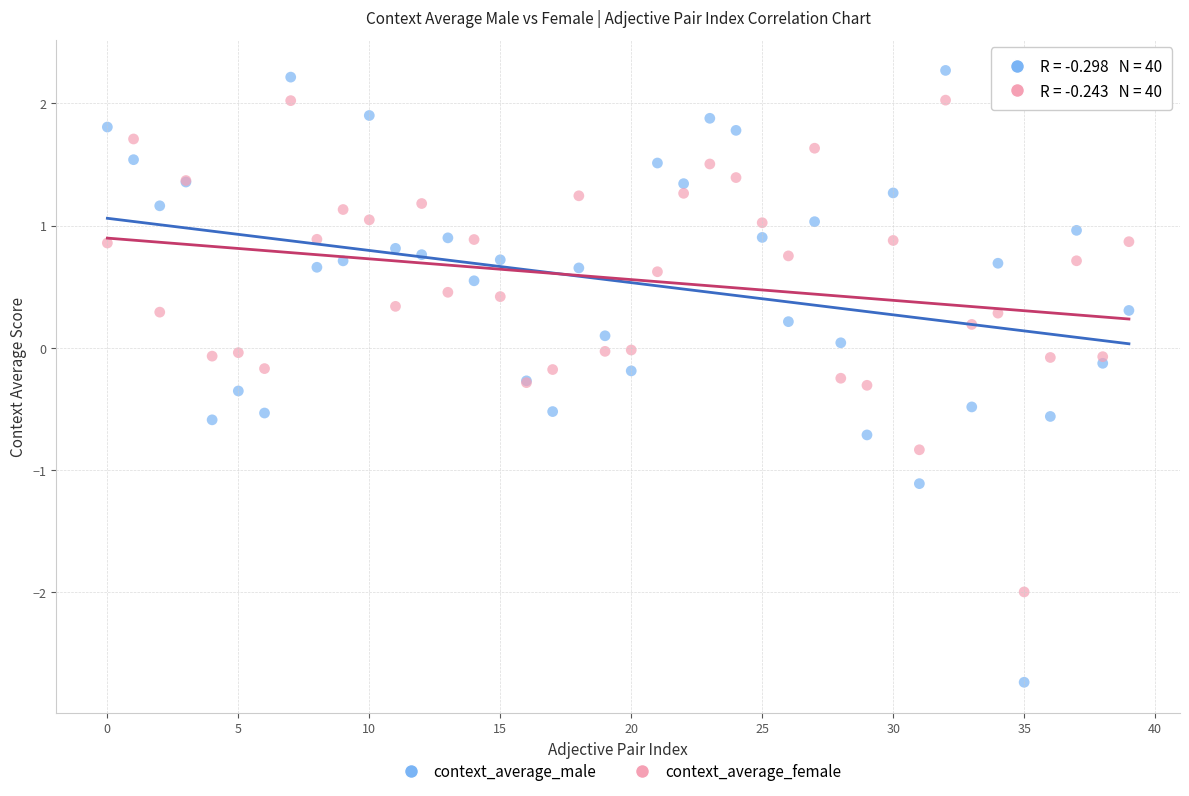

Which series reaches the maximum Y coordinate?

context_average_male